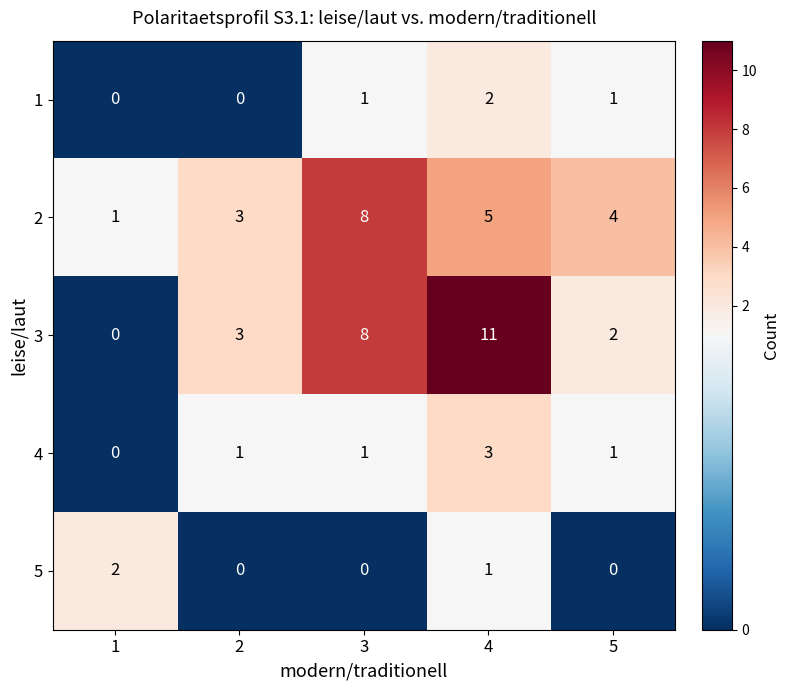

At which label is 5 closest to 1?

4